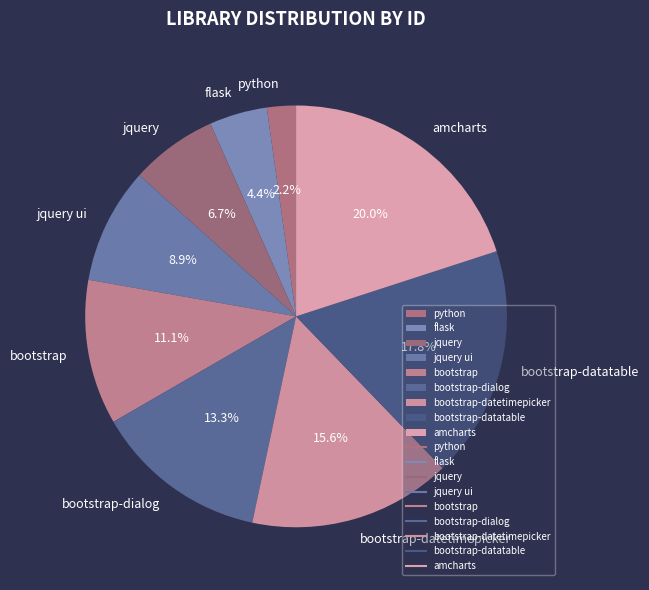

To the nearest percent, what is the combined percentage of python and flask?

7%